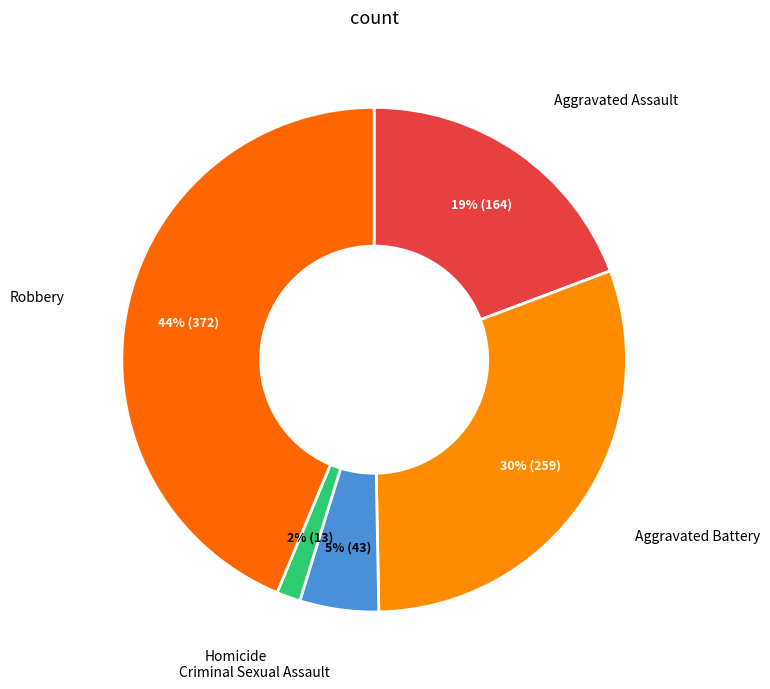

Does any single category account for the majority?

No